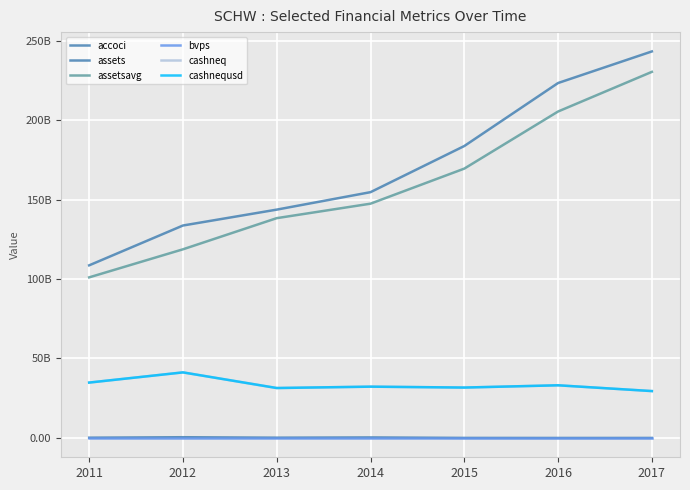

True or false: accoci and cashneq cross at least once.

False